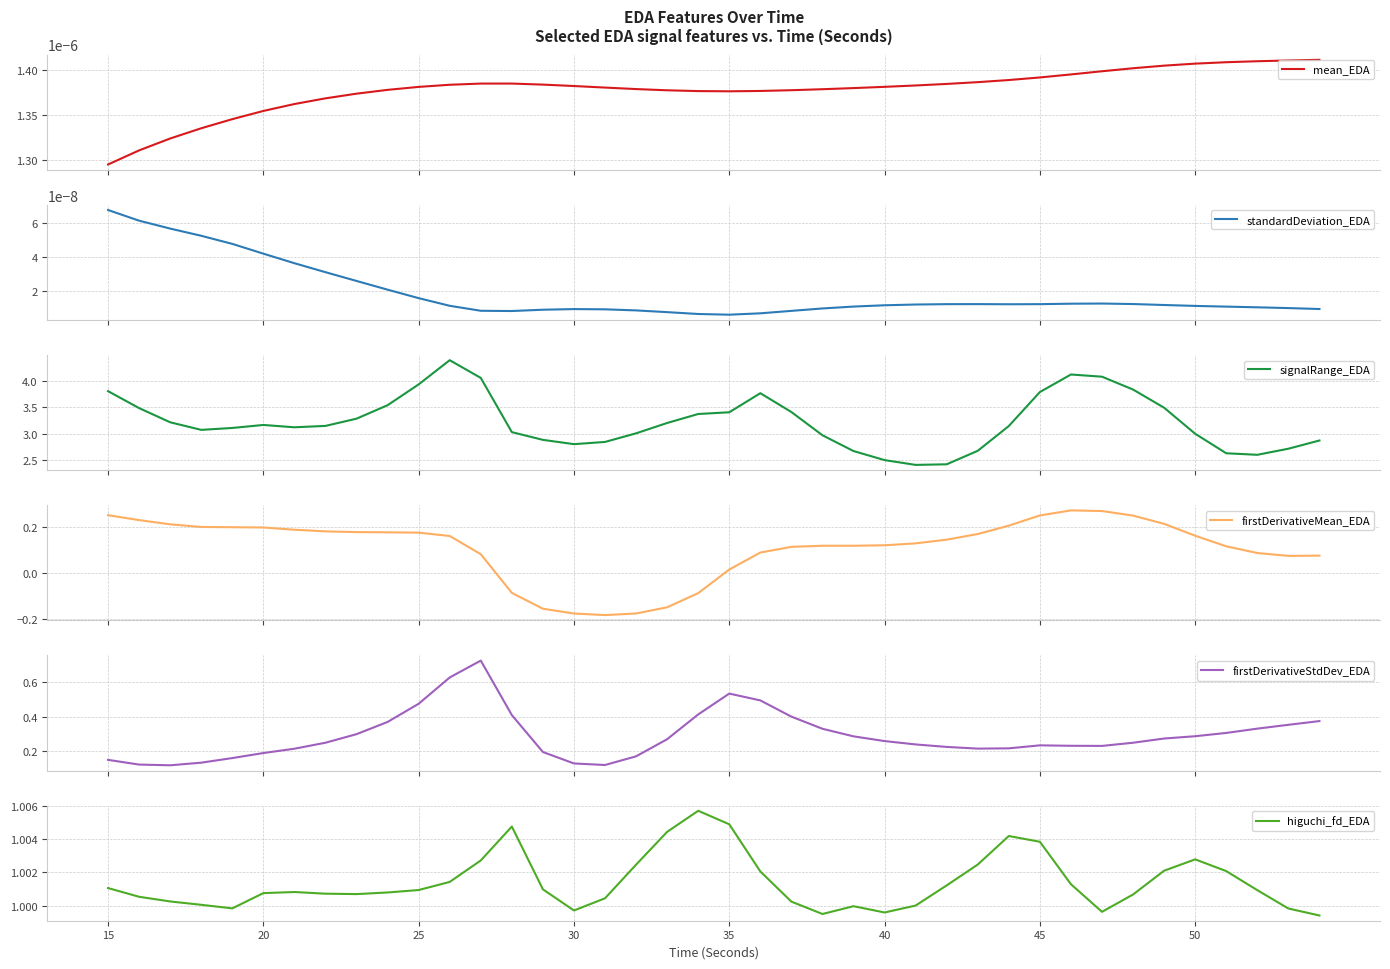

True or false: mean_EDA and signalRange_EDA cross at least once.

False